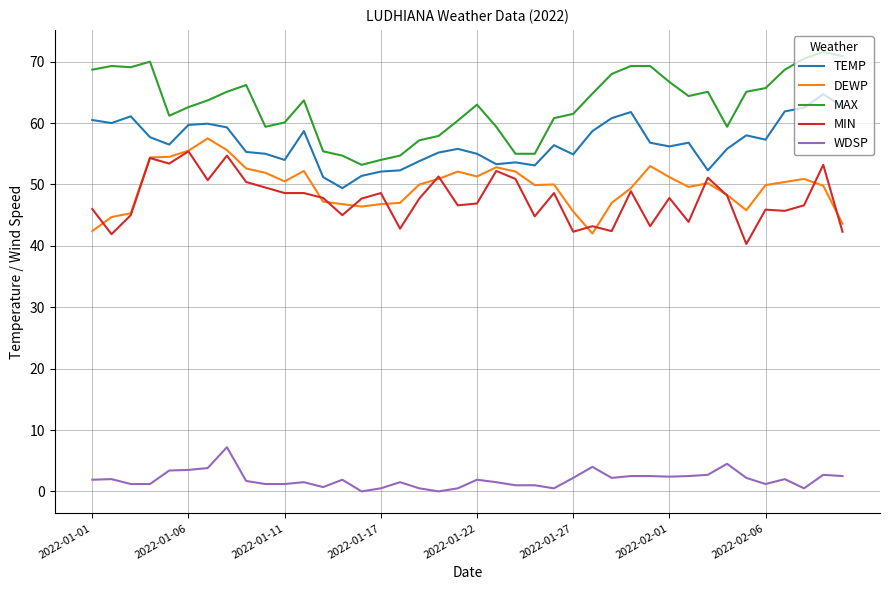

True or false: MAX and WDSP cross at least once.

False